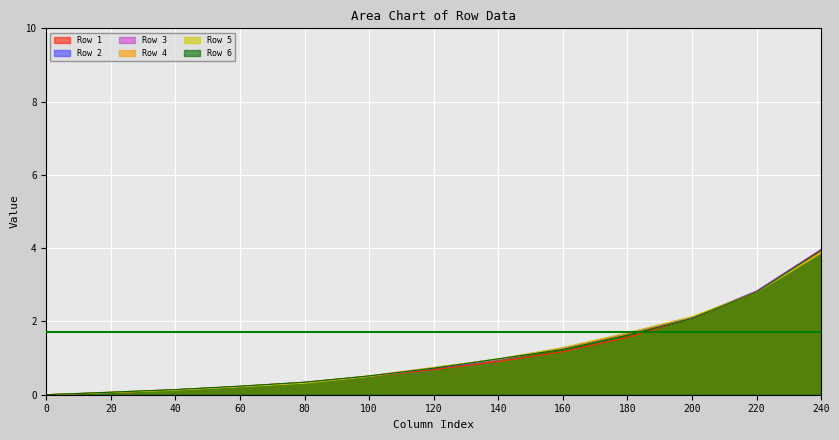

Reading left to right, what are all the values shown in this chart?

Row 1: 0.0	0.1	0.1	0.2	0.3	0.5	0.7	0.9	1.2	1.6	2.1	2.8	3.9
Row 2: 0.0	0.1	0.1	0.2	0.3	0.5	0.7	1.0	1.3	1.7	2.1	2.8	4.0
Row 3: 0.0	0.1	0.1	0.2	0.3	0.5	0.7	1.0	1.3	1.7	2.1	2.8	4.0
Row 4: 0.0	0.1	0.1	0.2	0.3	0.5	0.7	1.0	1.2	1.6	2.1	2.8	3.9
Row 5: 0.0	0.1	0.1	0.2	0.3	0.5	0.7	1.0	1.3	1.7	2.1	2.8	3.9
Row 6: 0.0	0.1	0.1	0.2	0.3	0.5	0.7	1.0	1.2	1.6	2.1	2.8	3.9